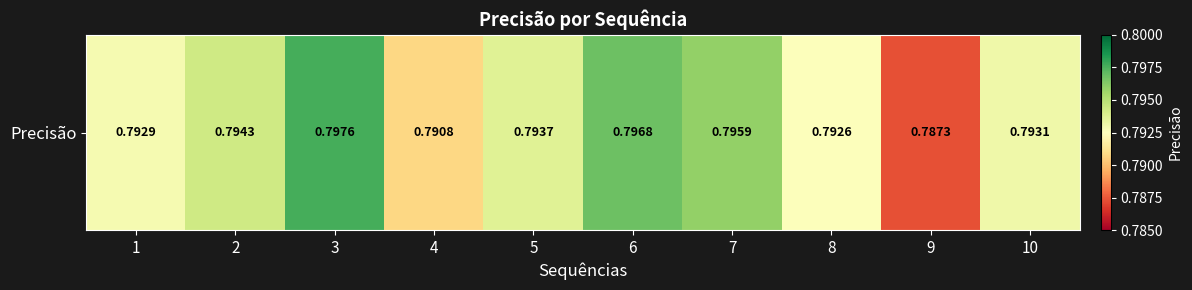

Which label corresponds to the smallest value in the chart?

9